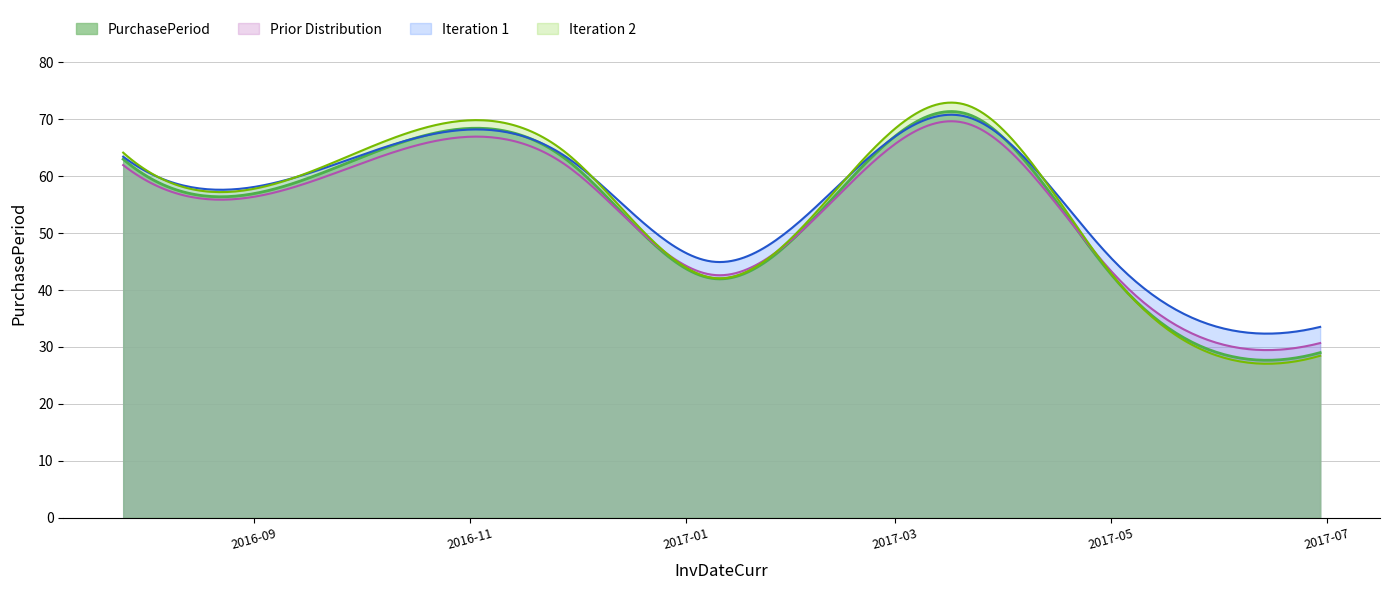

At which label is the value closest to 50?

2017-01-09